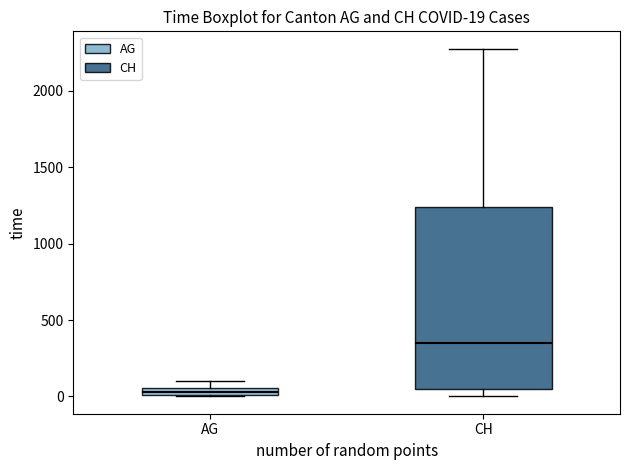

Which box is the tallest, from its lower edge to its upper edge?

CH